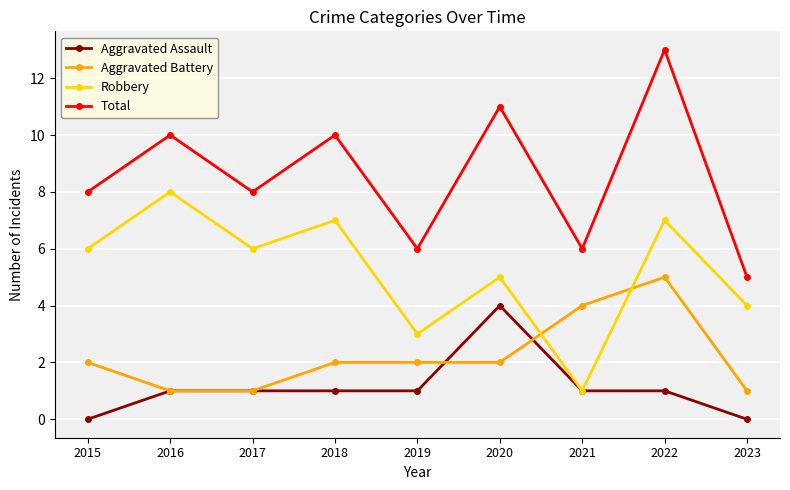

What is the highest value of the Total series?

13